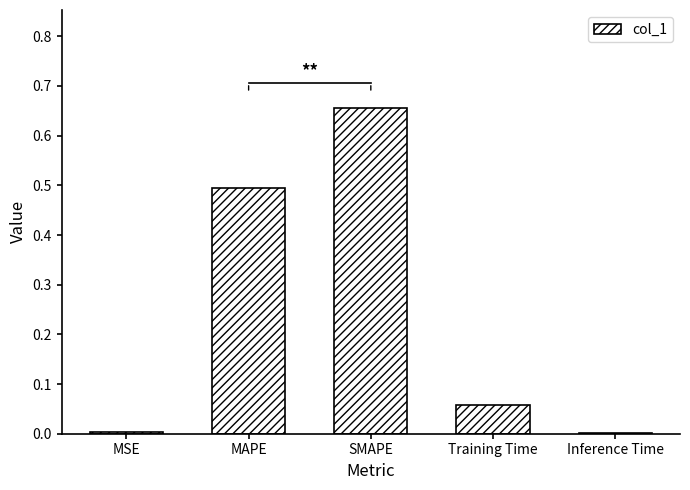

Which label corresponds to the largest value in the chart?

SMAPE